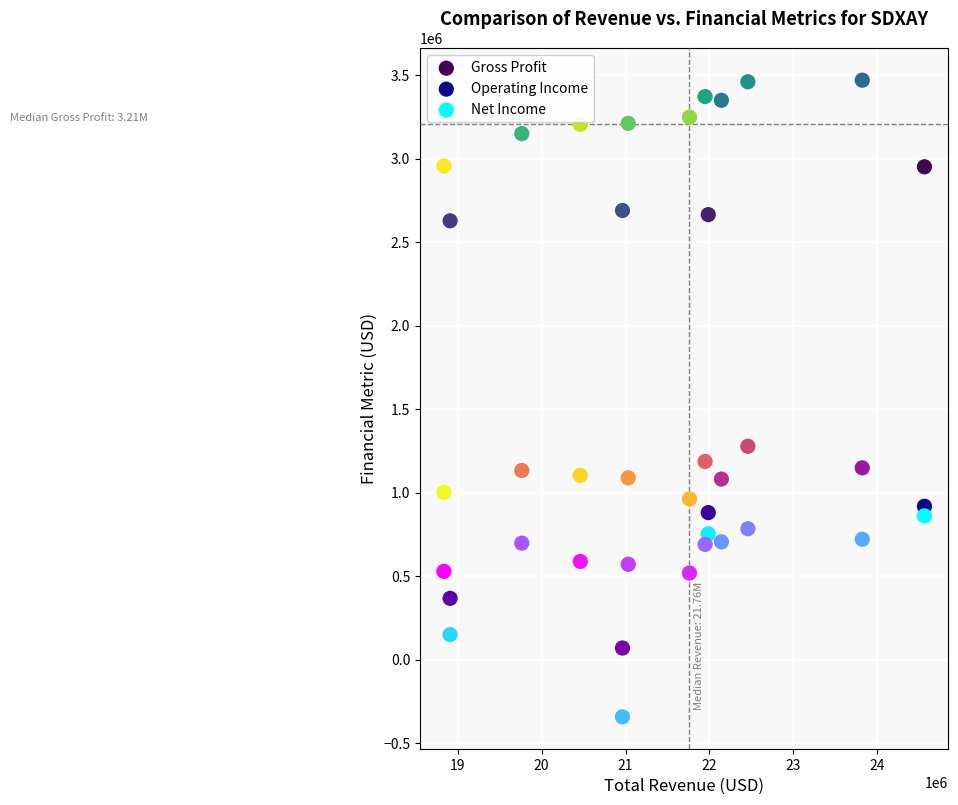

What is the X range (max minus min) for the scatter plot?

5725000